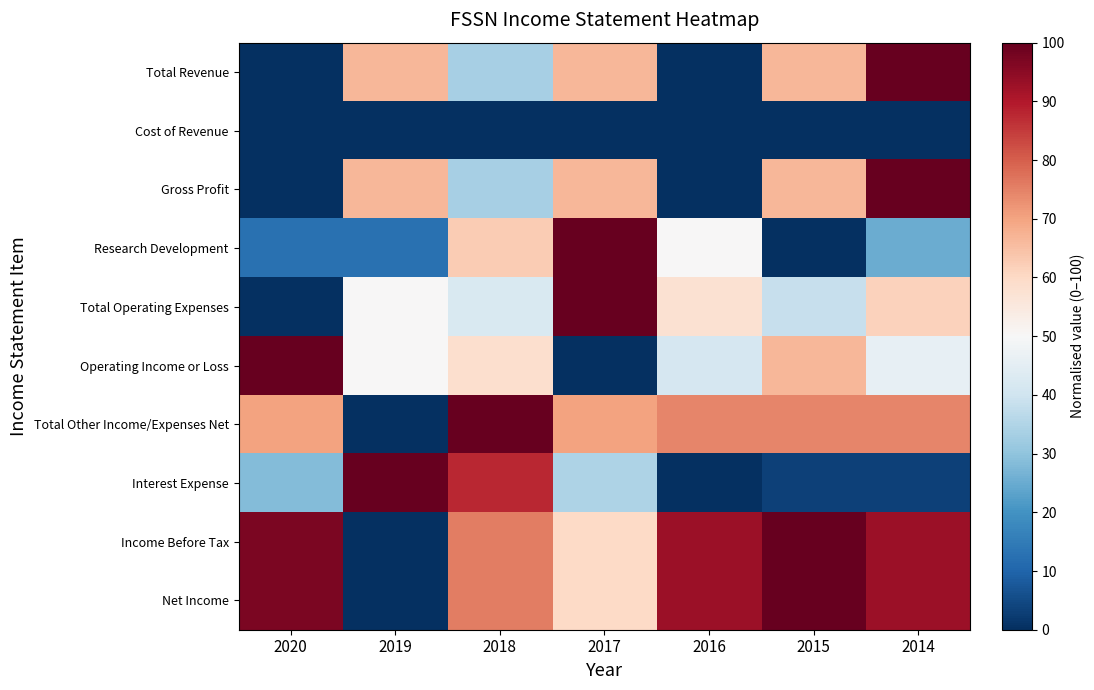

What is the greatest value displayed?

100.0